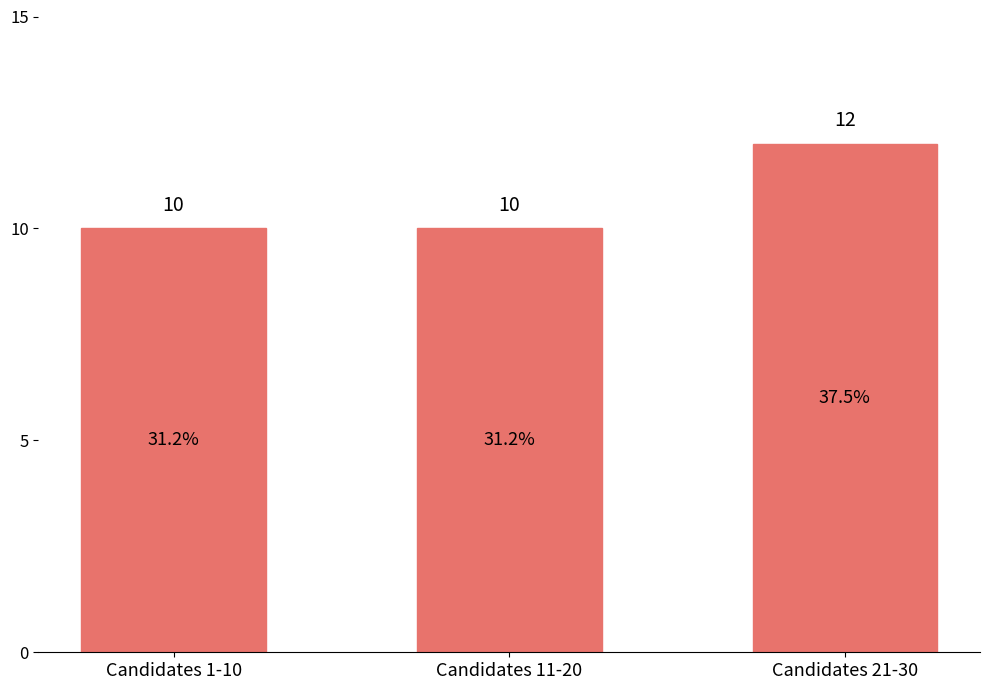

What is the sum of the values at Candidates 21-30 and Candidates 11-20?

22